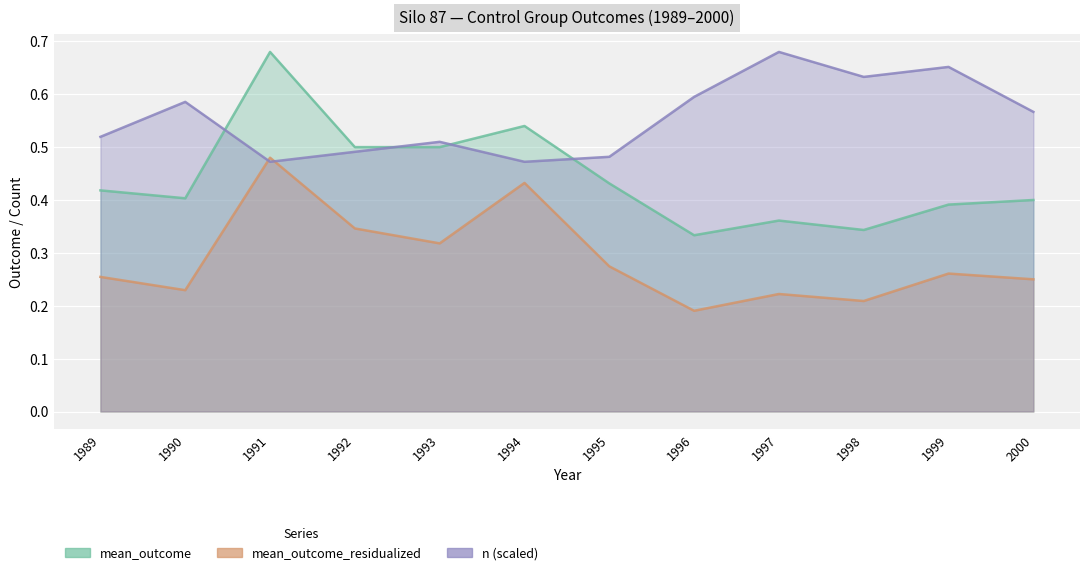

What is the maximum value shown in the chart?

0.7